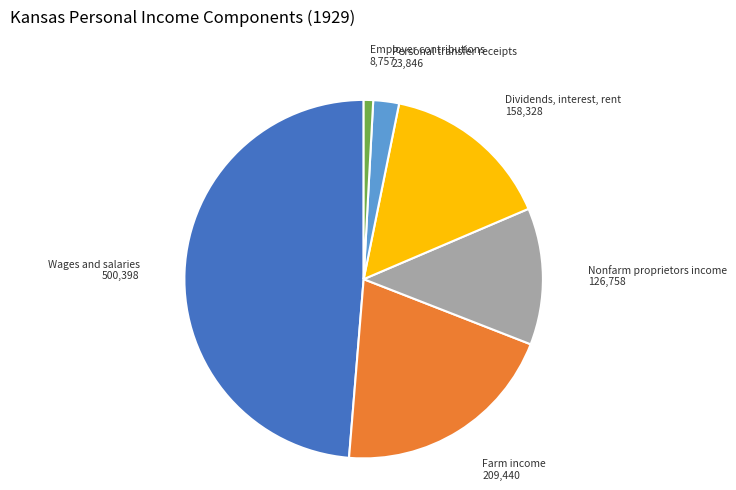

Does any single category account for the majority?

No